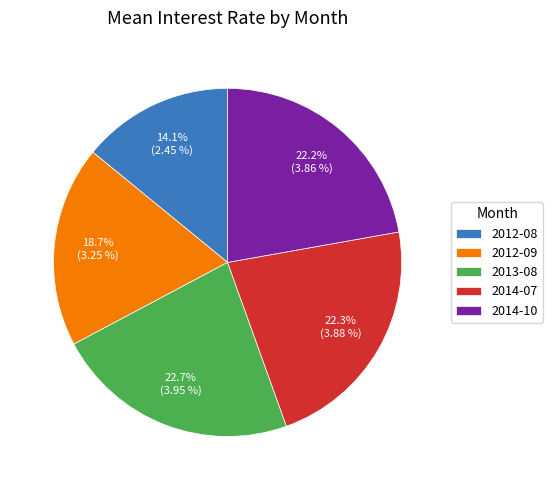

To the nearest percent, what is the difference between the largest and smallest slice percentages?

9%